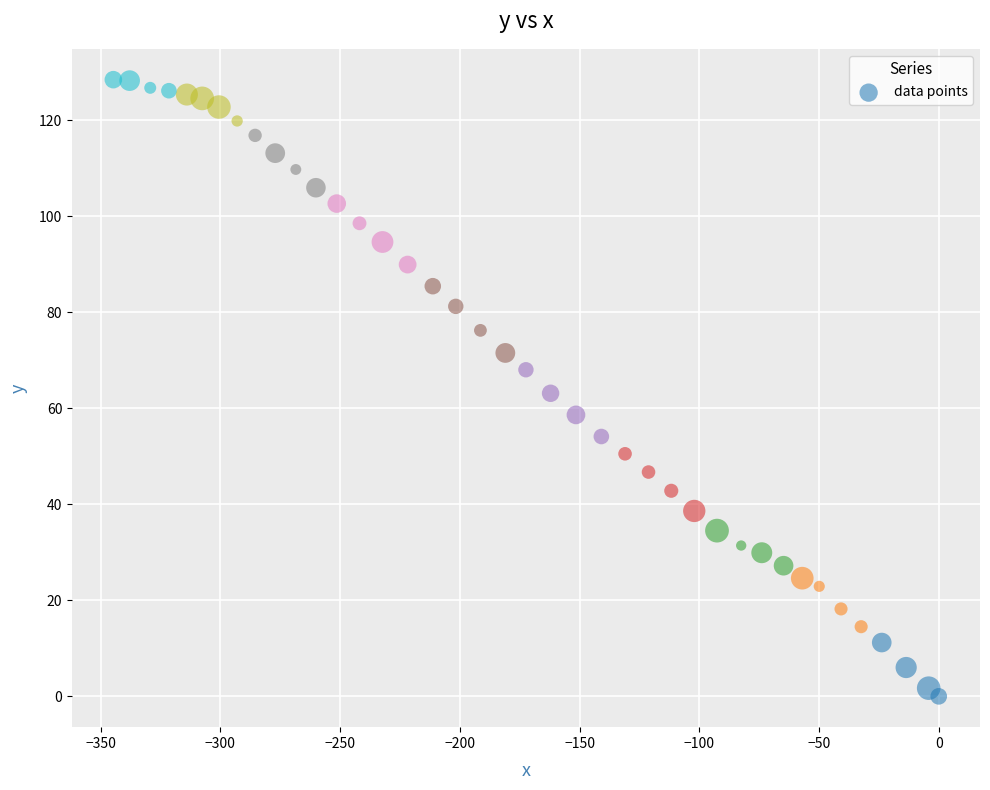

What is the range of X values (max minus min)?

344.7